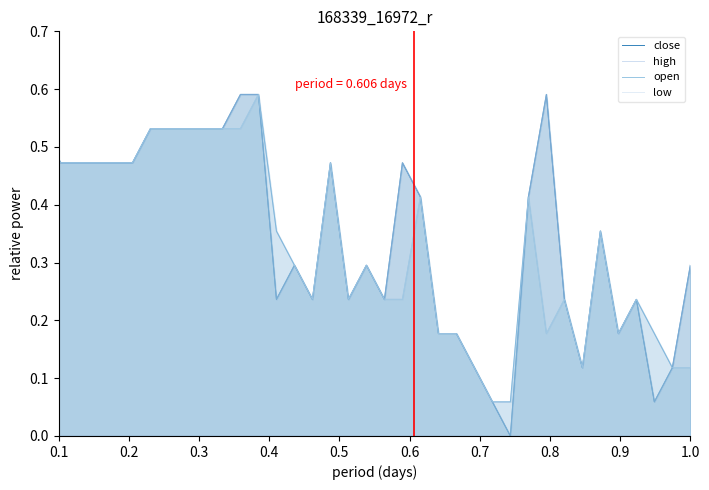

At how many categories does at least one series exceed 0?

40